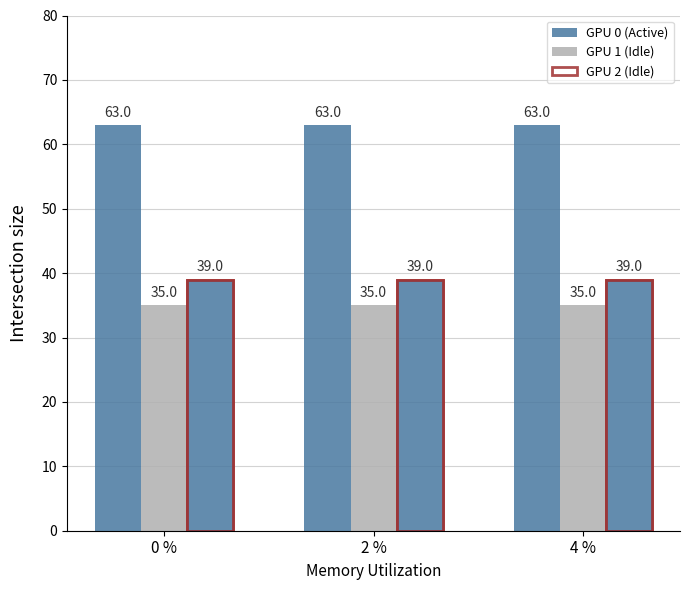

At which category is the sum across all series the highest?

0 %